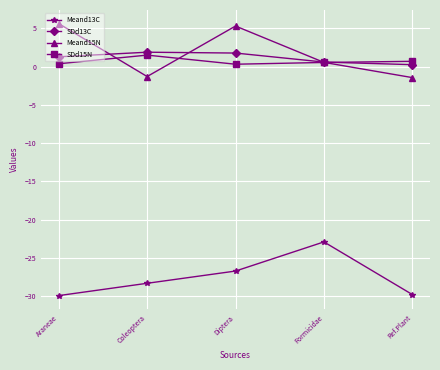

What is the label of the 3rd point from the right?

Diptera